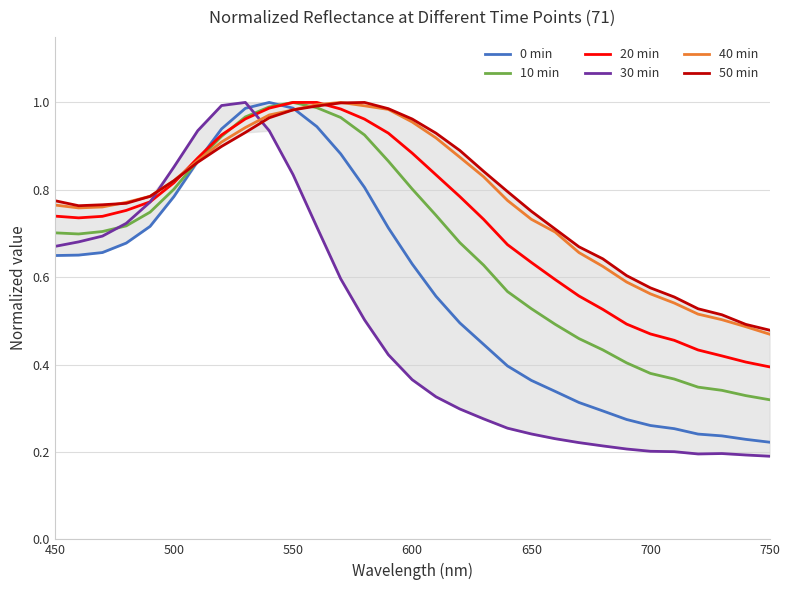

Which series ends up on top after the final intersection of 30 min and 40 min?

40 min